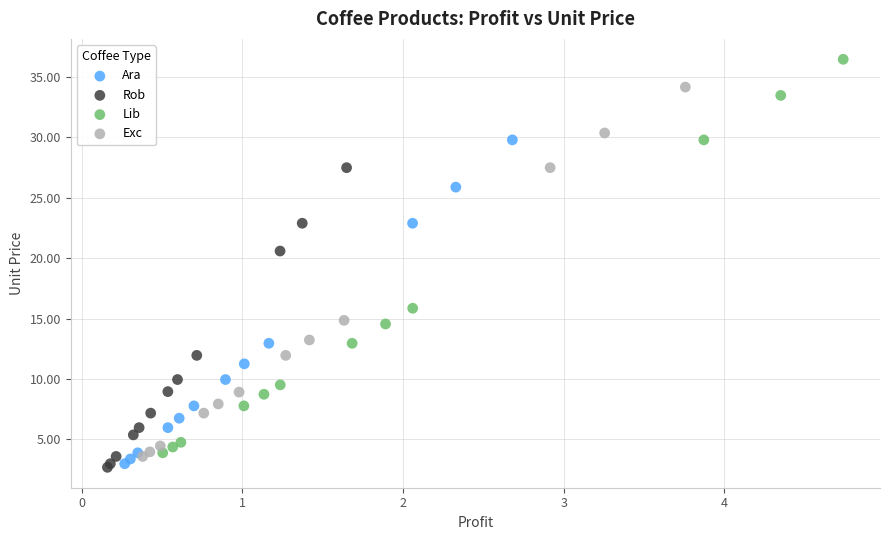

Which series contains the highest Y value?

Lib